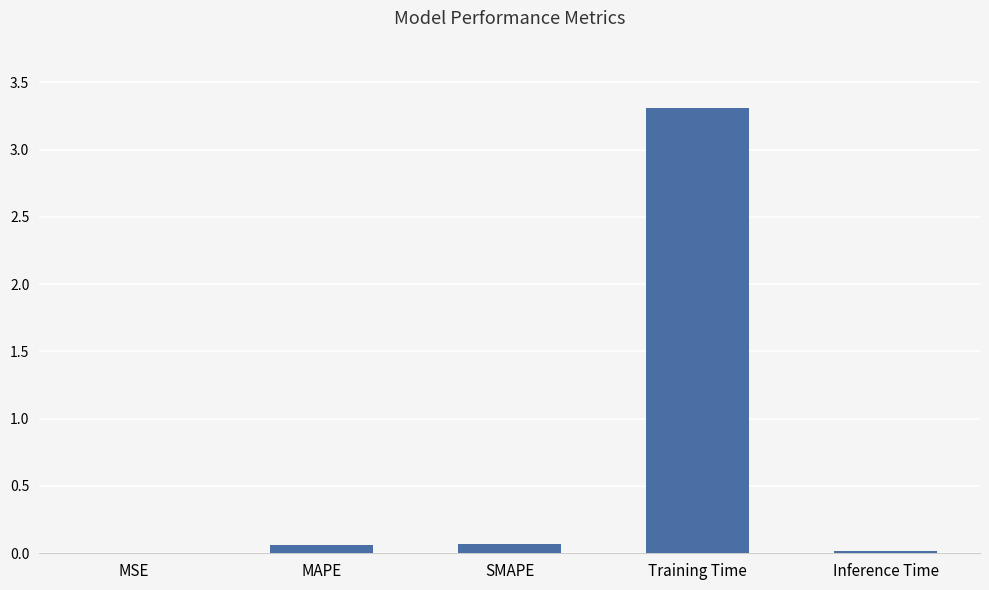

Which category has the highest value across all series?

Training Time